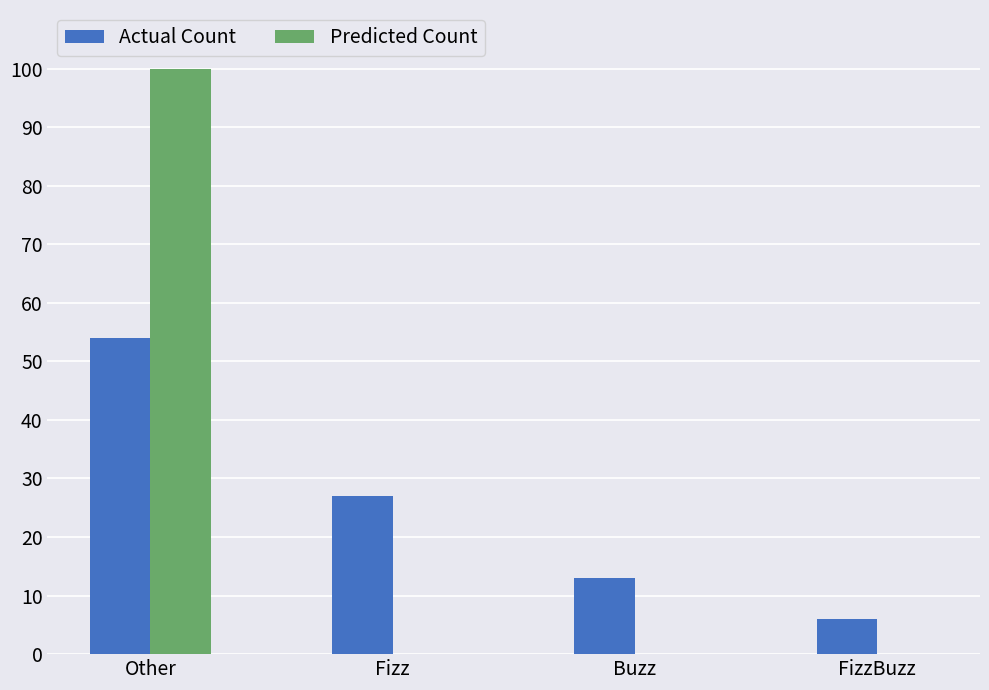

What is the sum of all Predicted Count values?

100